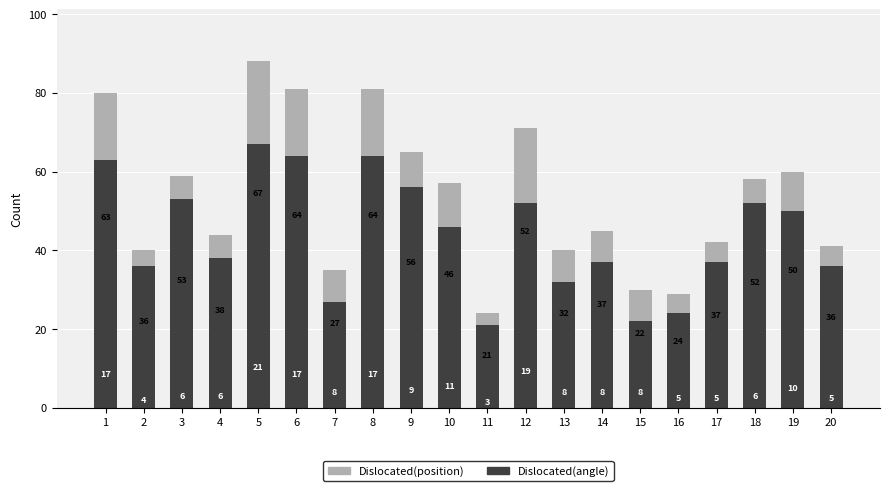

At which label does Dislocated(angle) reach its minimum?

11